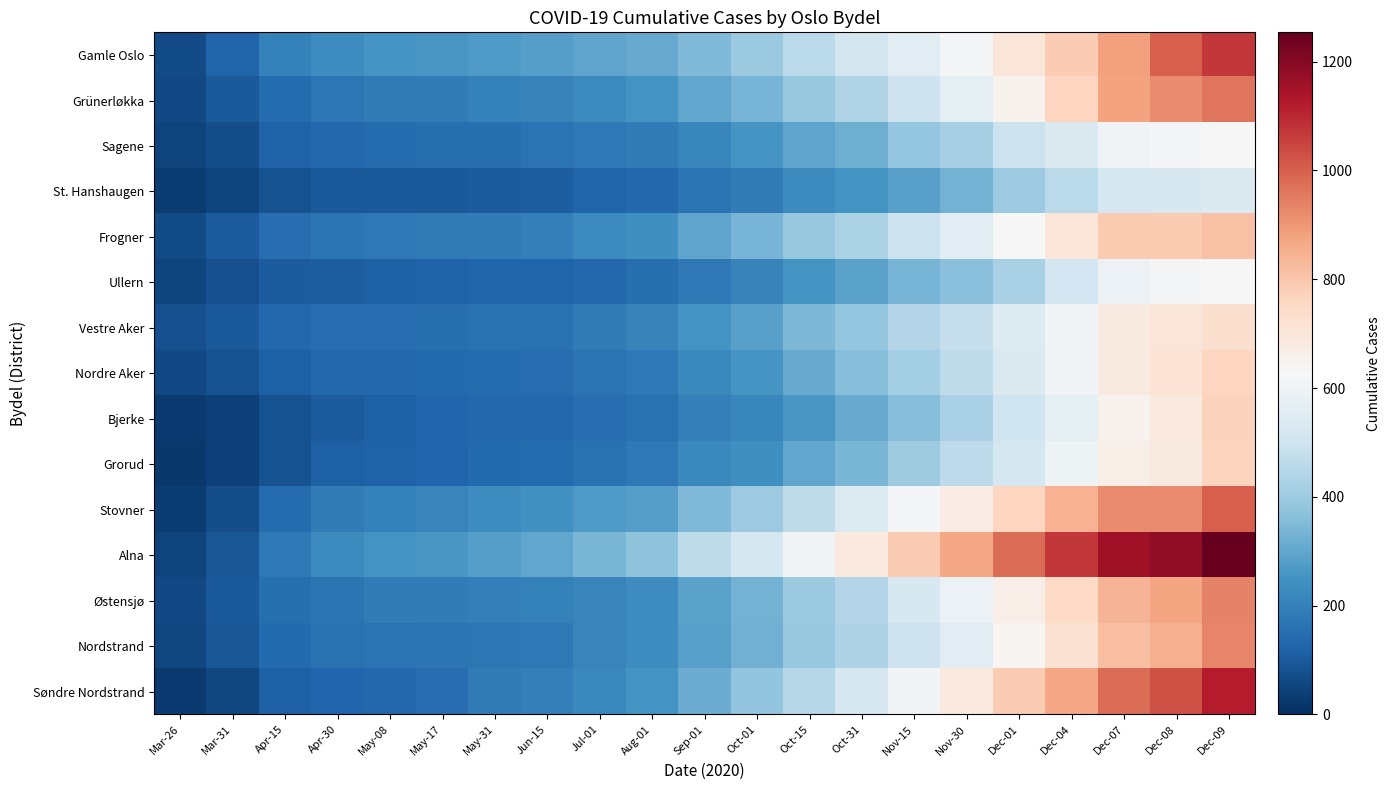

Between Jul-01 and Dec-09, which series saw the biggest shift?

Alna